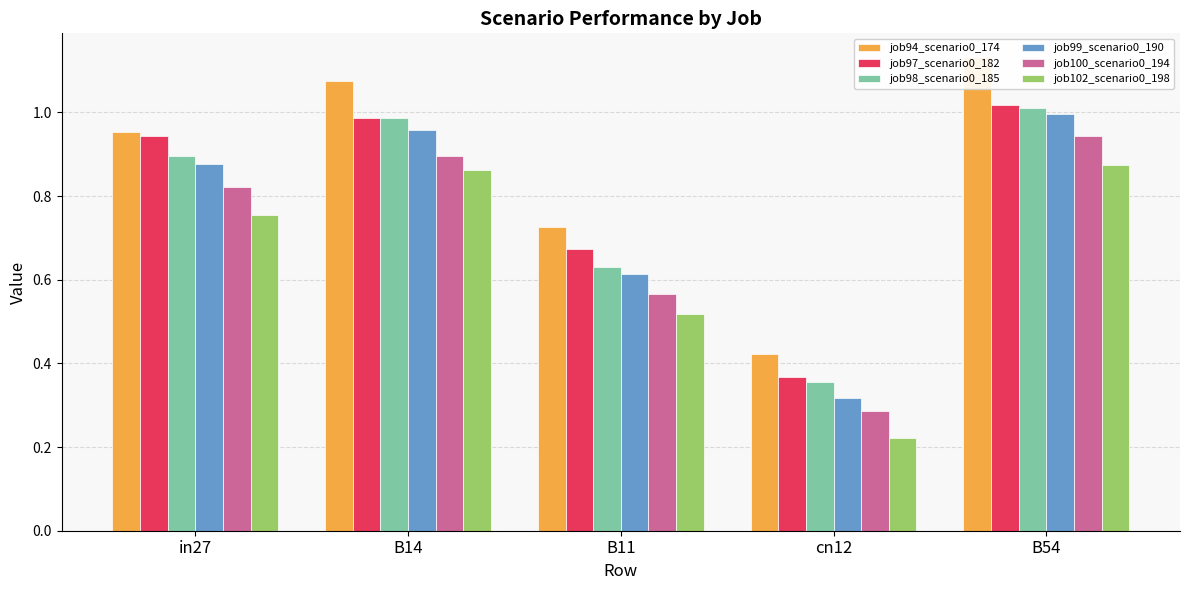

What is the value of the job98_scenario0_185 bar at the 4th from the left?

0.4